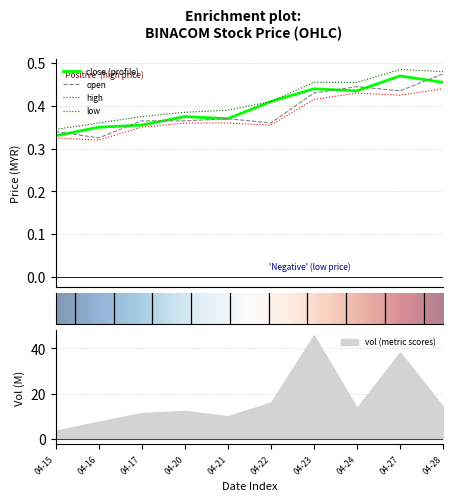

At how many categories does at least one series exceed 0?

10